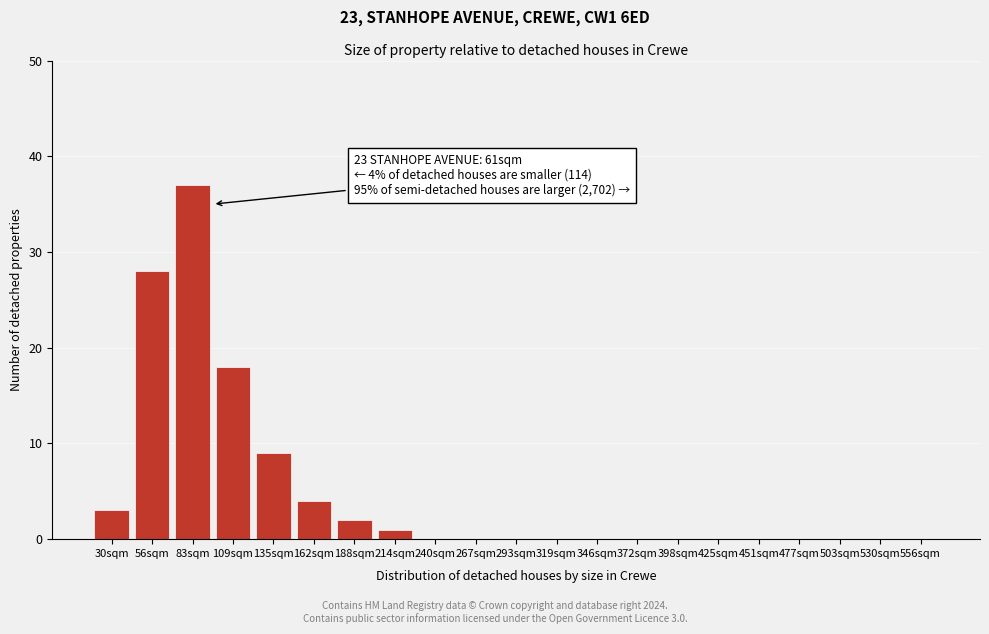

Reading left to right, extract all data points from this chart.

30sqm=3	56sqm=28	83sqm=37	109sqm=18	135sqm=9	162sqm=4	188sqm=2	214sqm=1	240sqm=0	267sqm=0	293sqm=0	319sqm=0	346sqm=0	372sqm=0	398sqm=0	425sqm=0	451sqm=0	477sqm=0	503sqm=0	530sqm=0	556sqm=0